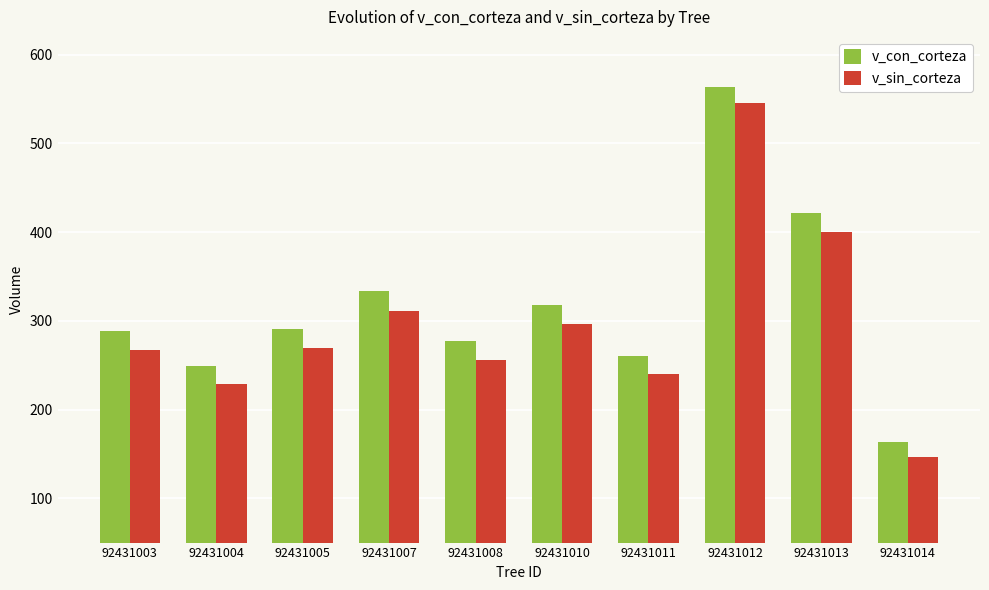

How many data points in v_sin_corteza are less than 268?

5